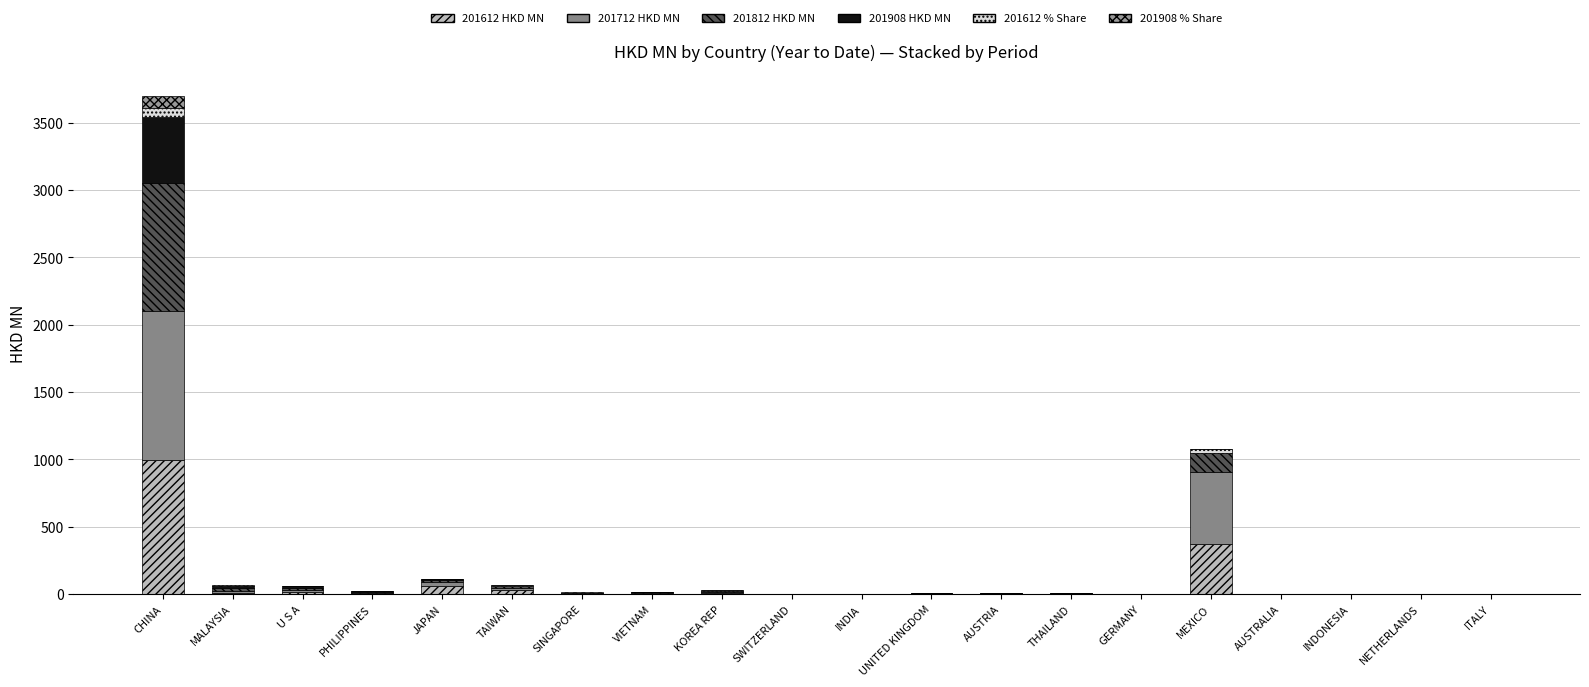

How many distinct data groups are displayed?

6